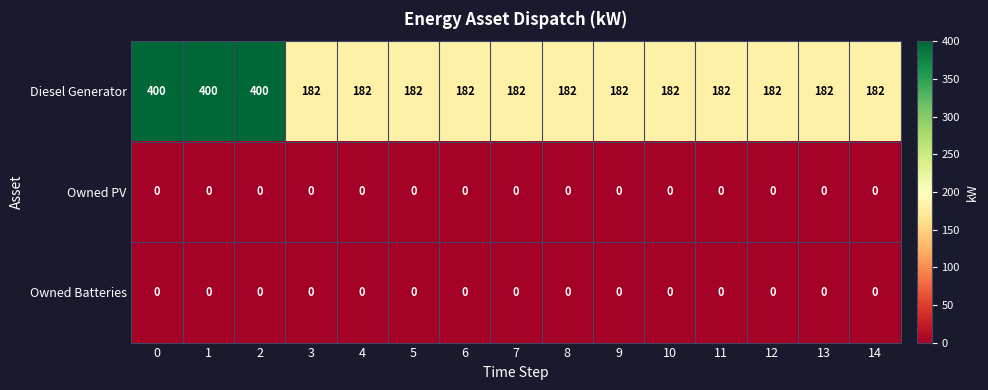

True or false: Owned PV has a value of 0 at 5.

True